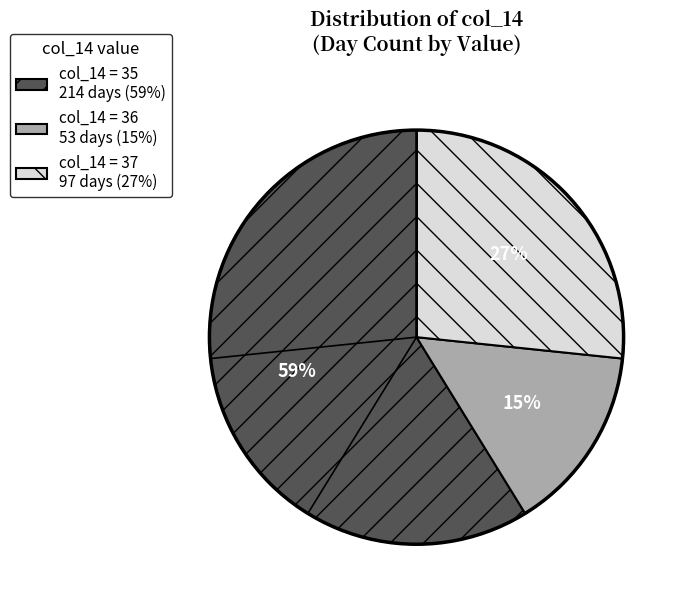

Do col_14 = 35 214 days (59%) and col_14 = 36 53 days (15%) together represent more than half of the pie?

Yes